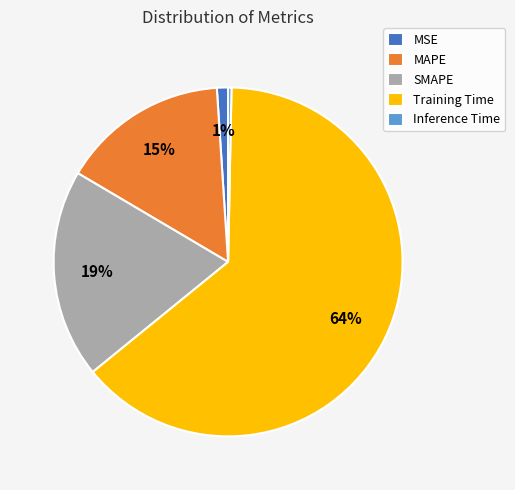

Is there a majority slice in this chart?

Yes